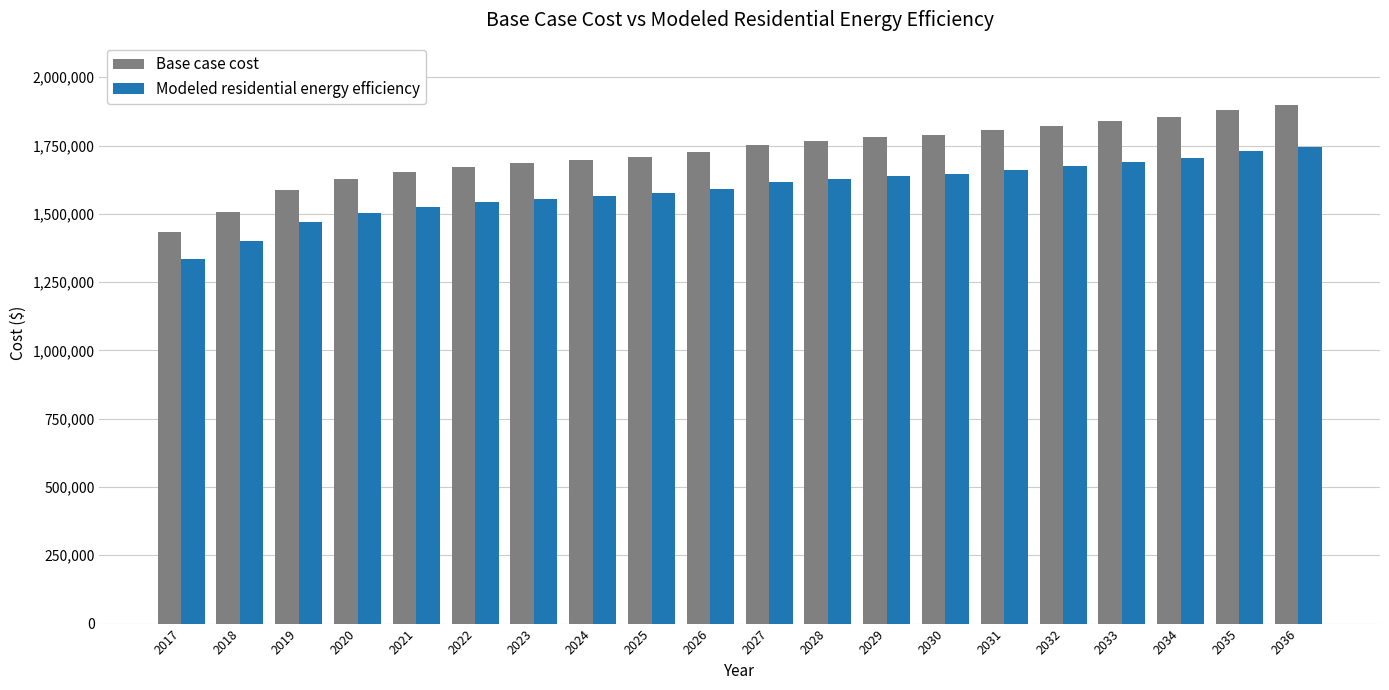

What is the value of the Modeled residential energy efficiency bar at the 10th from the left?

1589485.3